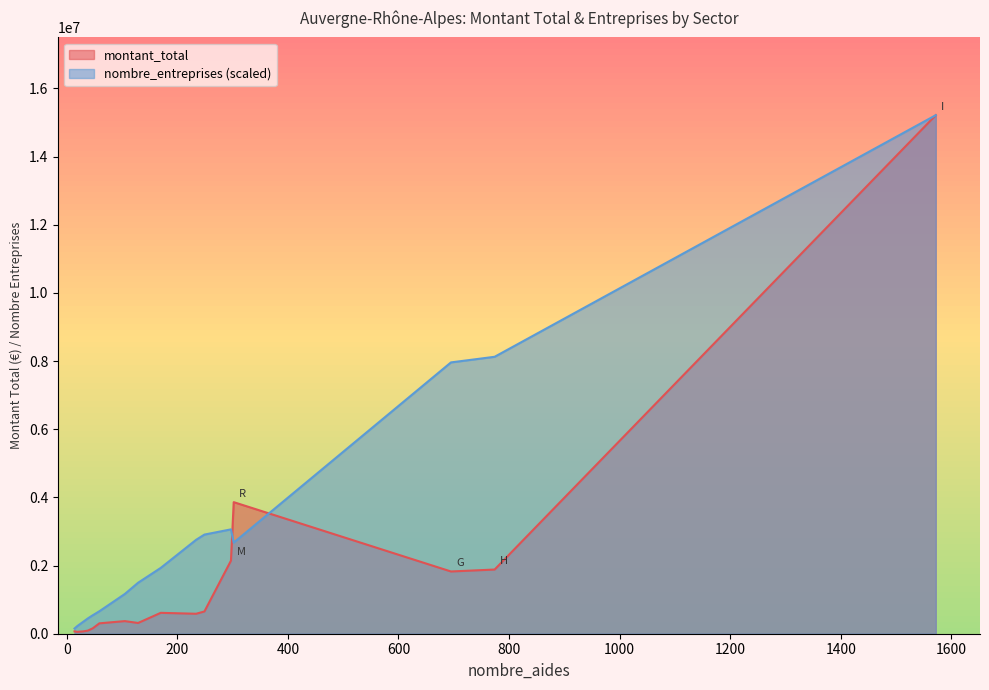

Does the chart display data point markers on the line(s)?

No